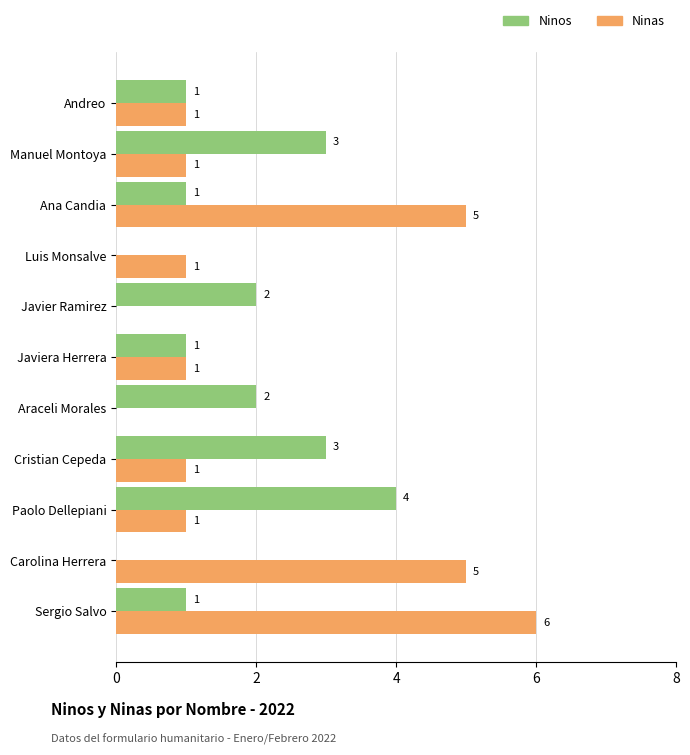

At which category is the sum across all series the highest?

Sergio Salvo